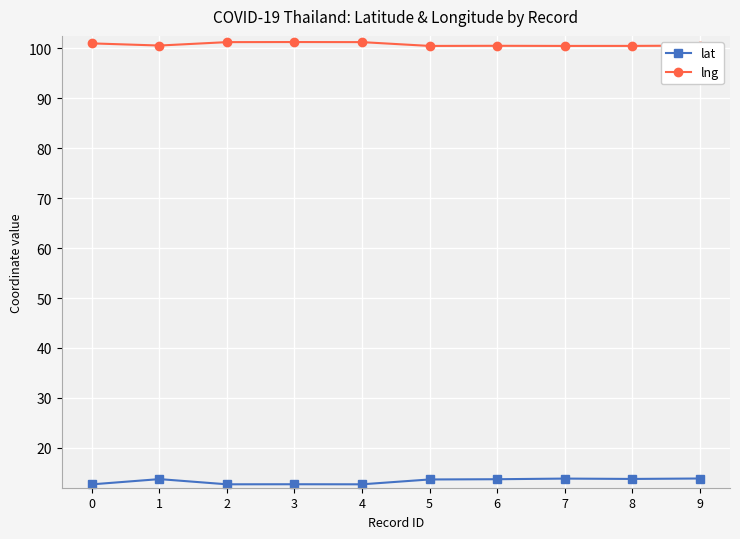

What is the difference between the highest and lowest values at 0?

88.3